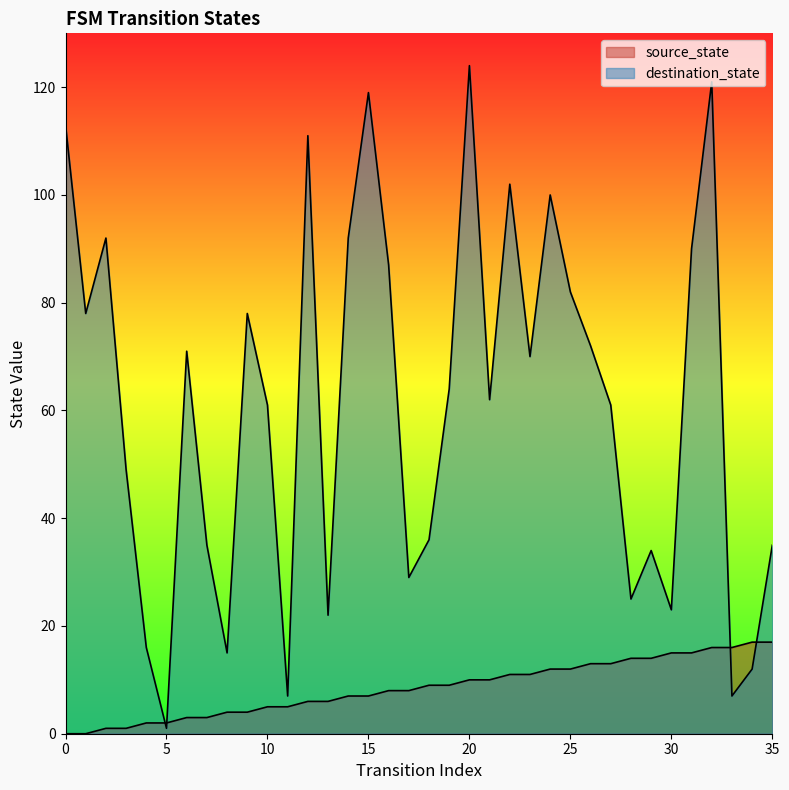

List the labels in order of source_state value, smallest first.

0, 1, 2, 3, 4, 5, 6, 7, 8, 9, 10, 11, 12, 13, 14, 15, 16, 17, 18, 19, 20, 21, 22, 23, 24, 25, 26, 27, 28, 29, 30, 31, 32, 33, 34, 35